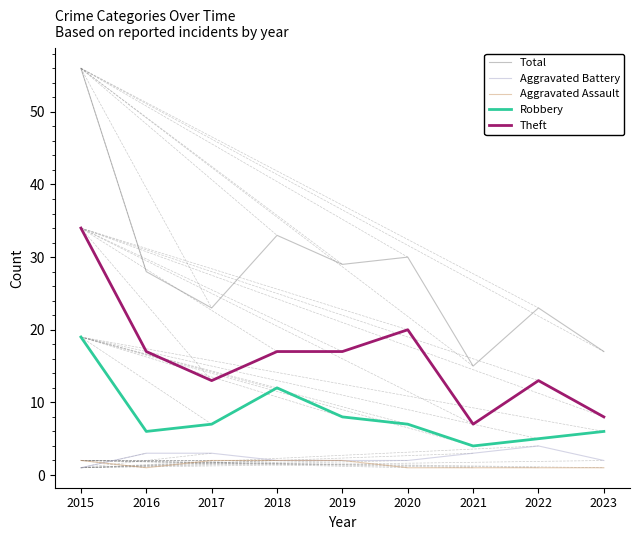

How many lines are shown in the chart?

5